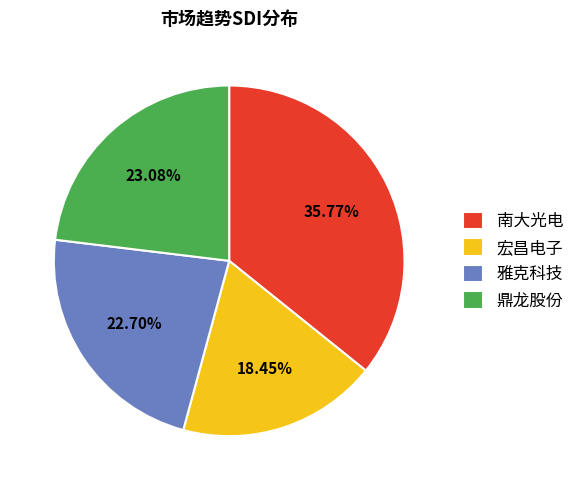

The 鼎龙股份 slice represents 11% of the pie. True or false?

False